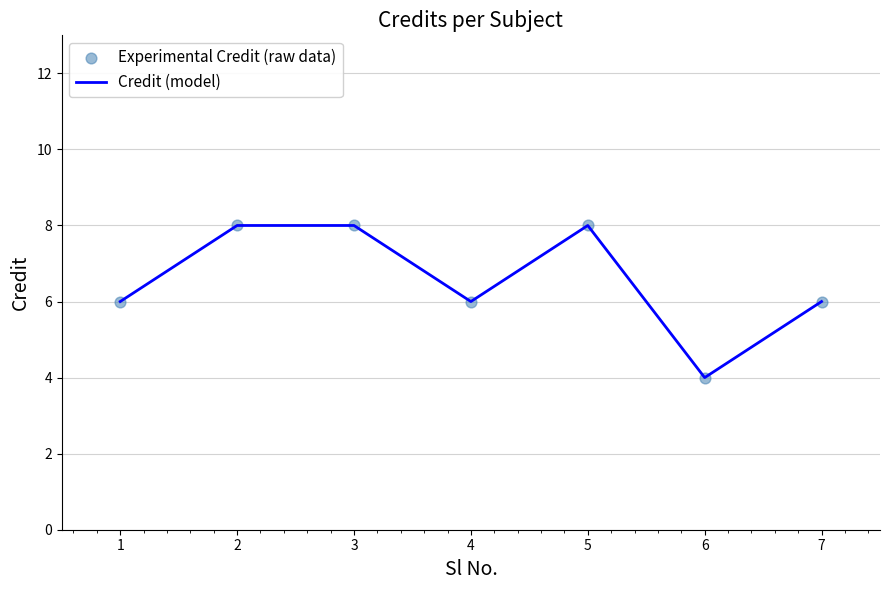

True or false: there are more than 0 points higher than both neighbors.

True